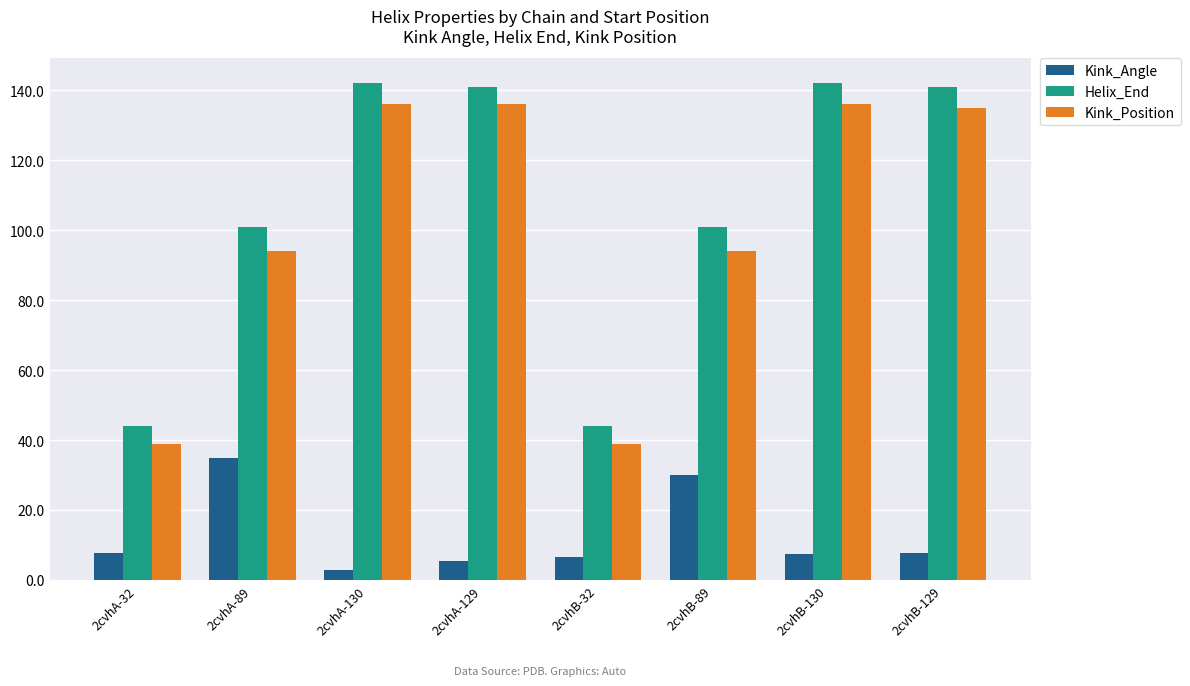

At which label does Kink_Position first exceed 135?

2cvhA-130